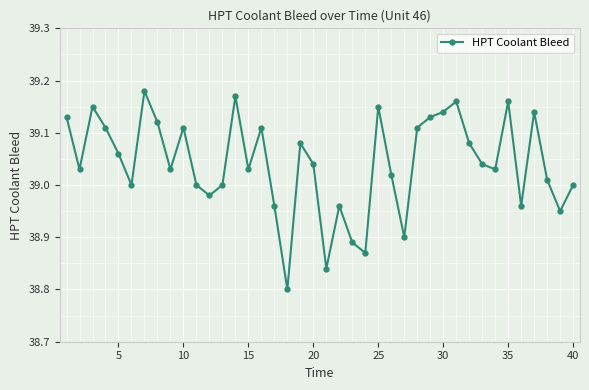

True or false: the data has more than 2 interior local peaks.

True